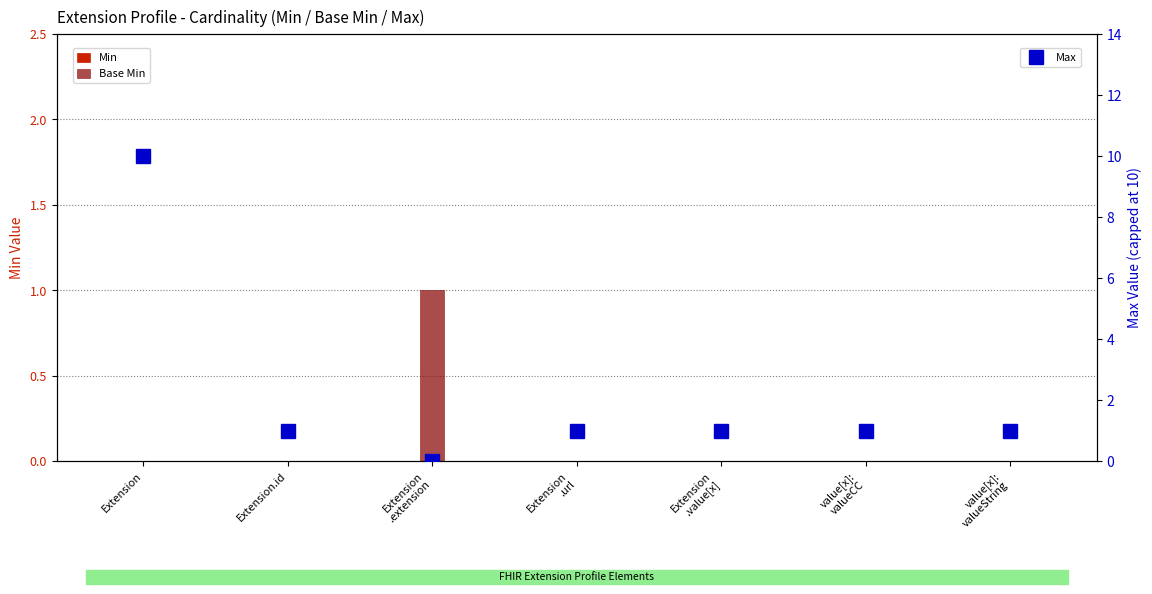

How many Base Min values are between 0 and 1?

7